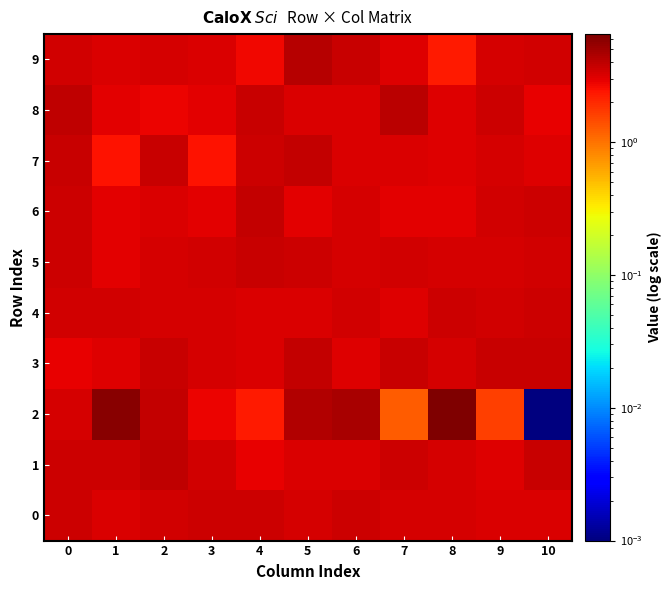

Between 1 and 4, which series saw the biggest shift?

2